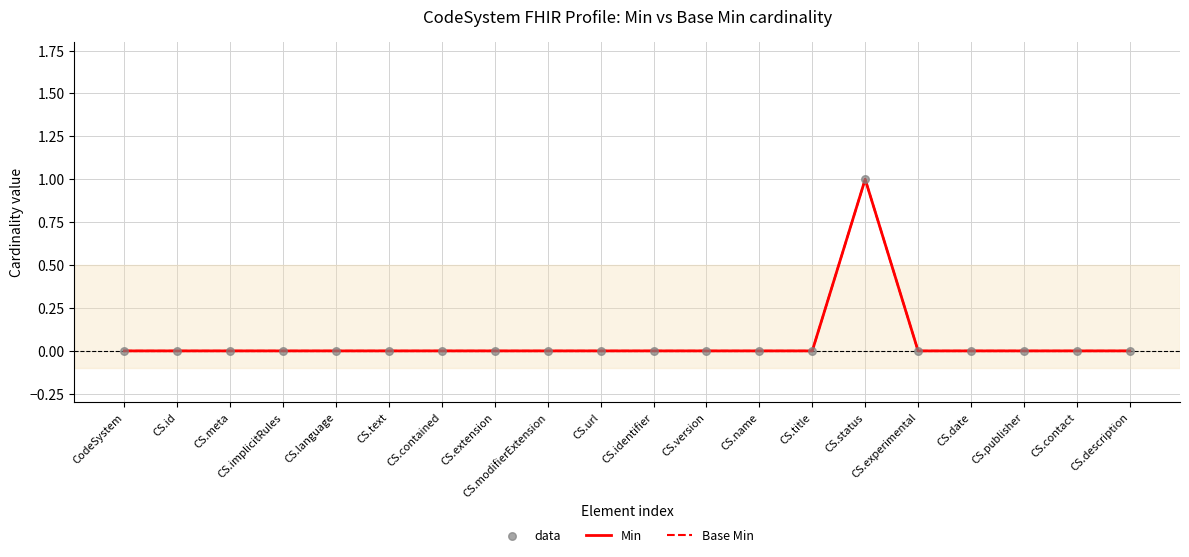

Does the chart have visible grid lines?

Yes